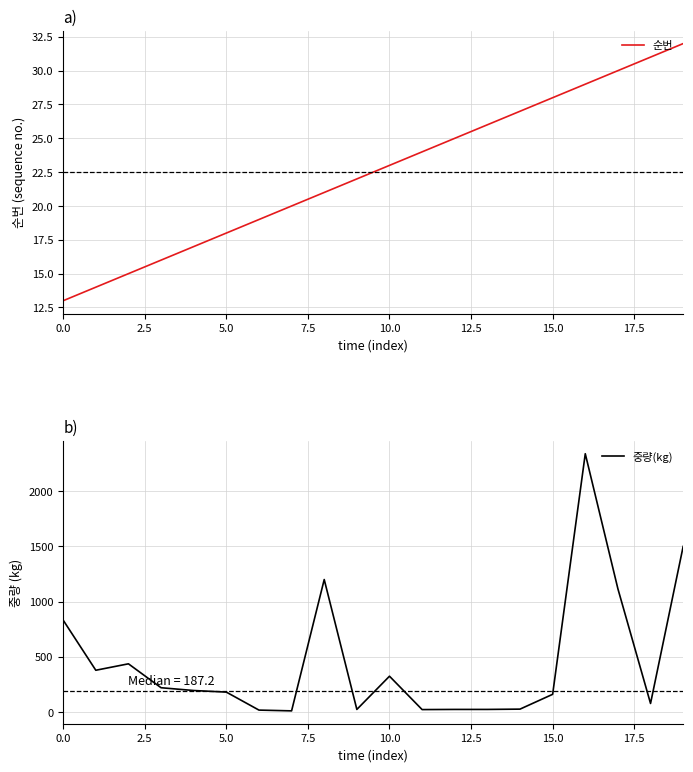

List the series in order of their overall mean, highest first.

중량(kg), 순번